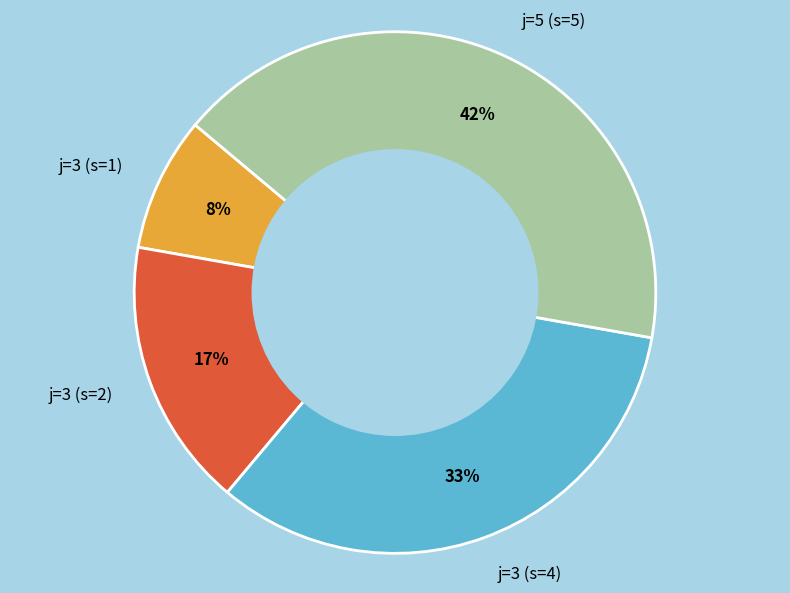

To the nearest percent, what is the combined percentage of j=3 (s=4) and j=5 (s=5)?

75%